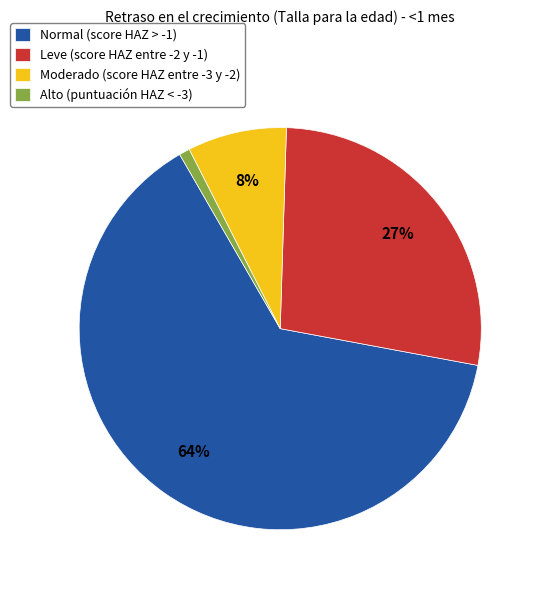

What percentage is the Normal (score HAZ > -1) slice, to the nearest percent?

64%